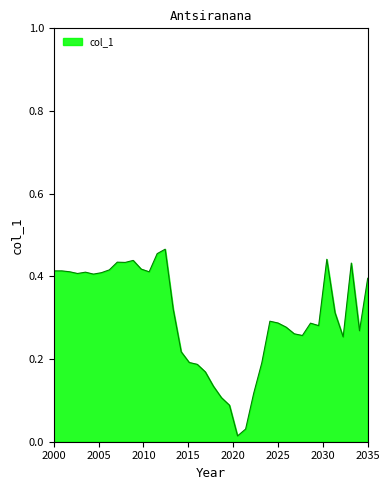

What is the difference between the second highest and minimum values?

0.4